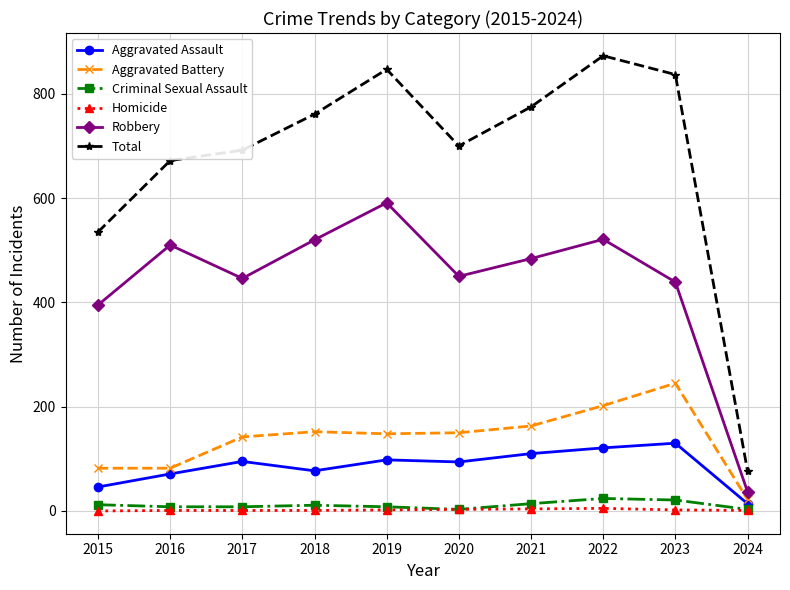

Which series changed the most between 2016 and 2022?

Total